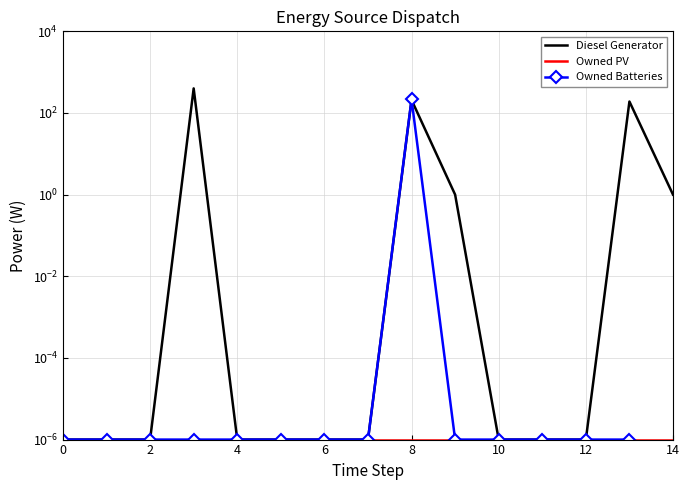

True or false: Diesel Generator and Owned PV intersect in this chart.

False